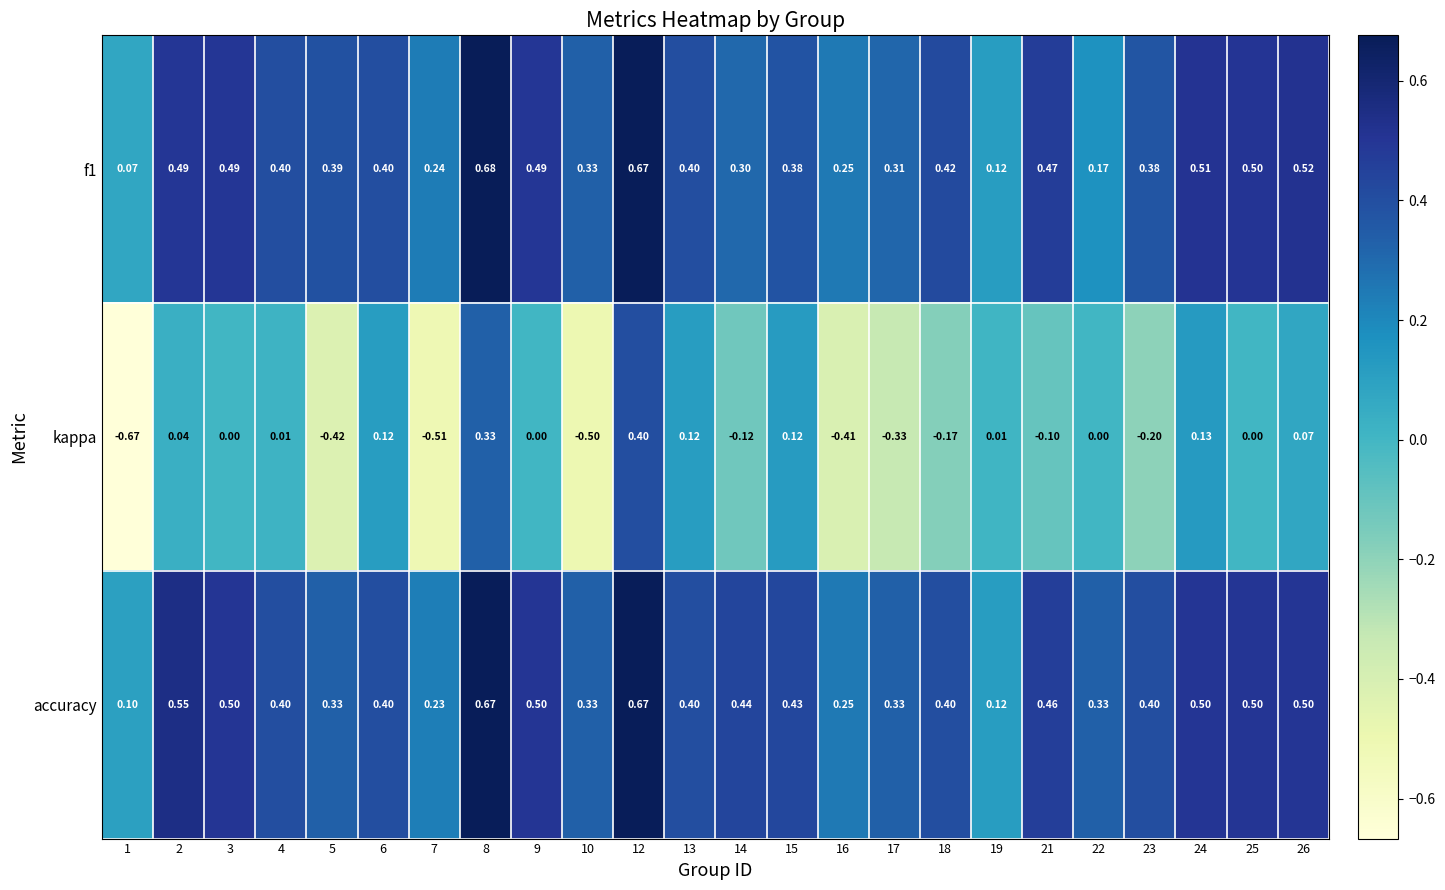

At how many categories does at least one series exceed 0?

24